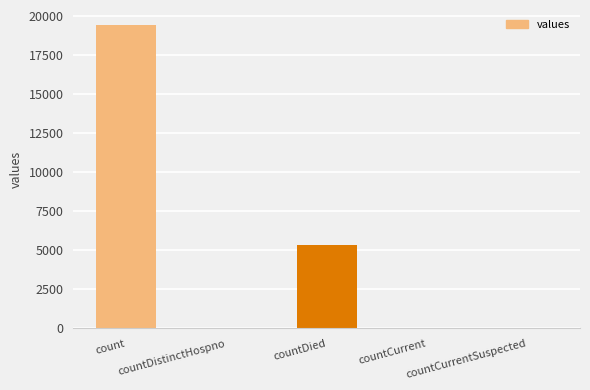

What is the difference between the values at countCurrentSuspected and count?

19420